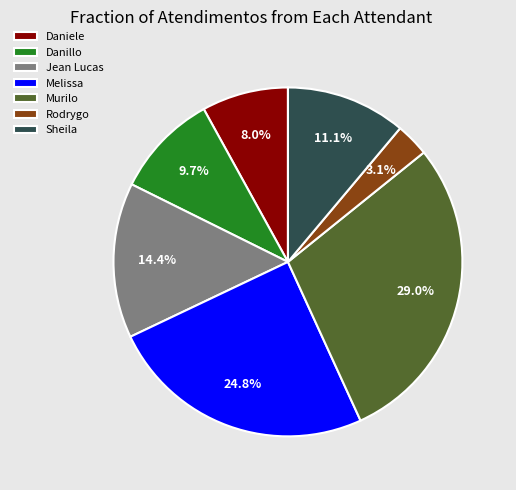

Which category has the biggest portion of the pie?

Murilo